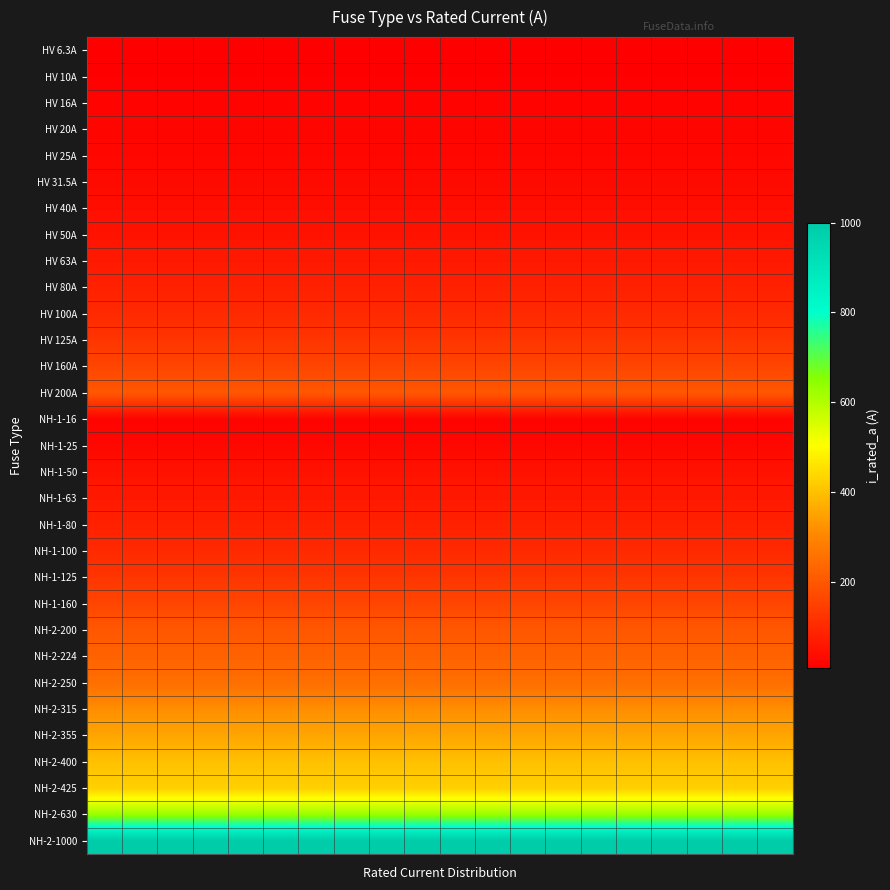

Reading left to right, list all the values displayed in this chart.

HV 6.3A: 6.3	6.3	6.3	6.3	6.3	6.3	6.3	6.3	6.3	6.3	6.3	6.3	6.3	6.3	6.3	6.3	6.3	6.3	6.3	6.3
HV 10A: 10.0	10.0	10.0	10.0	10.0	10.0	10.0	10.0	10.0	10.0	10.0	10.0	10.0	10.0	10.0	10.0	10.0	10.0	10.0	10.0
HV 16A: 16.0	16.0	16.0	16.0	16.0	16.0	16.0	16.0	16.0	16.0	16.0	16.0	16.0	16.0	16.0	16.0	16.0	16.0	16.0	16.0
HV 20A: 20.0	20.0	20.0	20.0	20.0	20.0	20.0	20.0	20.0	20.0	20.0	20.0	20.0	20.0	20.0	20.0	20.0	20.0	20.0	20.0
HV 25A: 25.0	25.0	25.0	25.0	25.0	25.0	25.0	25.0	25.0	25.0	25.0	25.0	25.0	25.0	25.0	25.0	25.0	25.0	25.0	25.0
HV 31.5A: 31.5	31.5	31.5	31.5	31.5	31.5	31.5	31.5	31.5	31.5	31.5	31.5	31.5	31.5	31.5	31.5	31.5	31.5	31.5	31.5
HV 40A: 40.0	40.0	40.0	40.0	40.0	40.0	40.0	40.0	40.0	40.0	40.0	40.0	40.0	40.0	40.0	40.0	40.0	40.0	40.0	40.0
HV 50A: 50.0	50.0	50.0	50.0	50.0	50.0	50.0	50.0	50.0	50.0	50.0	50.0	50.0	50.0	50.0	50.0	50.0	50.0	50.0	50.0
HV 63A: 63.0	63.0	63.0	63.0	63.0	63.0	63.0	63.0	63.0	63.0	63.0	63.0	63.0	63.0	63.0	63.0	63.0	63.0	63.0	63.0
HV 80A: 80.0	80.0	80.0	80.0	80.0	80.0	80.0	80.0	80.0	80.0	80.0	80.0	80.0	80.0	80.0	80.0	80.0	80.0	80.0	80.0
HV 100A: 100.0	100.0	100.0	100.0	100.0	100.0	100.0	100.0	100.0	100.0	100.0	100.0	100.0	100.0	100.0	100.0	100.0	100.0	100.0	100.0
HV 125A: 125.0	125.0	125.0	125.0	125.0	125.0	125.0	125.0	125.0	125.0	125.0	125.0	125.0	125.0	125.0	125.0	125.0	125.0	125.0	125.0
HV 160A: 160.0	160.0	160.0	160.0	160.0	160.0	160.0	160.0	160.0	160.0	160.0	160.0	160.0	160.0	160.0	160.0	160.0	160.0	160.0	160.0
HV 200A: 200.0	200.0	200.0	200.0	200.0	200.0	200.0	200.0	200.0	200.0	200.0	200.0	200.0	200.0	200.0	200.0	200.0	200.0	200.0	200.0
NH-1-16: 16.0	16.0	16.0	16.0	16.0	16.0	16.0	16.0	16.0	16.0	16.0	16.0	16.0	16.0	16.0	16.0	16.0	16.0	16.0	16.0
NH-1-25: 25.0	25.0	25.0	25.0	25.0	25.0	25.0	25.0	25.0	25.0	25.0	25.0	25.0	25.0	25.0	25.0	25.0	25.0	25.0	25.0
NH-1-50: 50.0	50.0	50.0	50.0	50.0	50.0	50.0	50.0	50.0	50.0	50.0	50.0	50.0	50.0	50.0	50.0	50.0	50.0	50.0	50.0
NH-1-63: 63.0	63.0	63.0	63.0	63.0	63.0	63.0	63.0	63.0	63.0	63.0	63.0	63.0	63.0	63.0	63.0	63.0	63.0	63.0	63.0
NH-1-80: 80.0	80.0	80.0	80.0	80.0	80.0	80.0	80.0	80.0	80.0	80.0	80.0	80.0	80.0	80.0	80.0	80.0	80.0	80.0	80.0
NH-1-100: 100.0	100.0	100.0	100.0	100.0	100.0	100.0	100.0	100.0	100.0	100.0	100.0	100.0	100.0	100.0	100.0	100.0	100.0	100.0	100.0
NH-1-125: 125.0	125.0	125.0	125.0	125.0	125.0	125.0	125.0	125.0	125.0	125.0	125.0	125.0	125.0	125.0	125.0	125.0	125.0	125.0	125.0
NH-1-160: 160.0	160.0	160.0	160.0	160.0	160.0	160.0	160.0	160.0	160.0	160.0	160.0	160.0	160.0	160.0	160.0	160.0	160.0	160.0	160.0
NH-2-200: 200.0	200.0	200.0	200.0	200.0	200.0	200.0	200.0	200.0	200.0	200.0	200.0	200.0	200.0	200.0	200.0	200.0	200.0	200.0	200.0
NH-2-224: 224.0	224.0	224.0	224.0	224.0	224.0	224.0	224.0	224.0	224.0	224.0	224.0	224.0	224.0	224.0	224.0	224.0	224.0	224.0	224.0
NH-2-250: 250.0	250.0	250.0	250.0	250.0	250.0	250.0	250.0	250.0	250.0	250.0	250.0	250.0	250.0	250.0	250.0	250.0	250.0	250.0	250.0
NH-2-315: 315.0	315.0	315.0	315.0	315.0	315.0	315.0	315.0	315.0	315.0	315.0	315.0	315.0	315.0	315.0	315.0	315.0	315.0	315.0	315.0
NH-2-355: 355.0	355.0	355.0	355.0	355.0	355.0	355.0	355.0	355.0	355.0	355.0	355.0	355.0	355.0	355.0	355.0	355.0	355.0	355.0	355.0
NH-2-400: 400.0	400.0	400.0	400.0	400.0	400.0	400.0	400.0	400.0	400.0	400.0	400.0	400.0	400.0	400.0	400.0	400.0	400.0	400.0	400.0
NH-2-425: 425.0	425.0	425.0	425.0	425.0	425.0	425.0	425.0	425.0	425.0	425.0	425.0	425.0	425.0	425.0	425.0	425.0	425.0	425.0	425.0
NH-2-630: 630.0	630.0	630.0	630.0	630.0	630.0	630.0	630.0	630.0	630.0	630.0	630.0	630.0	630.0	630.0	630.0	630.0	630.0	630.0	630.0
NH-2-1000: 1000.0	1000.0	1000.0	1000.0	1000.0	1000.0	1000.0	1000.0	1000.0	1000.0	1000.0	1000.0	1000.0	1000.0	1000.0	1000.0	1000.0	1000.0	1000.0	1000.0